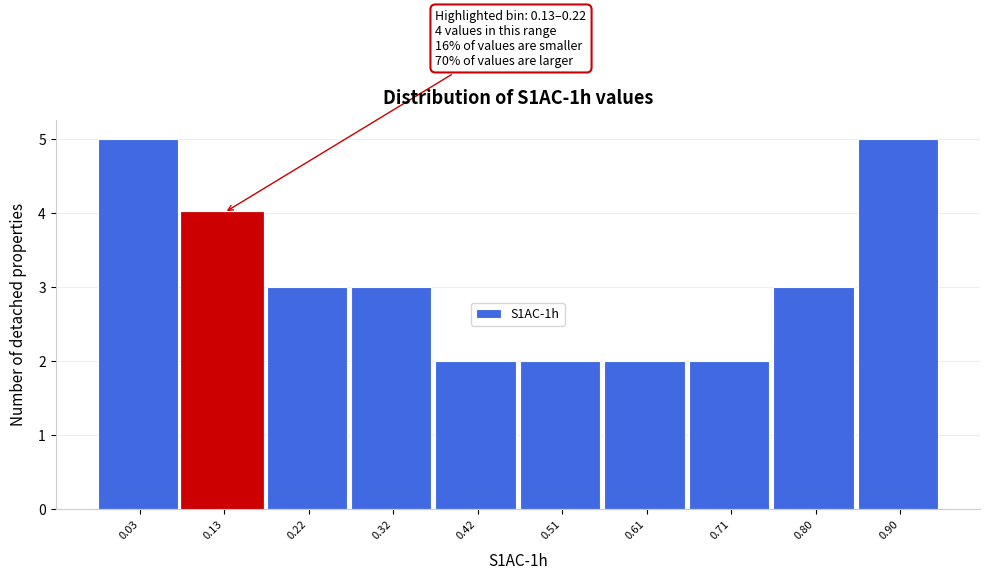

Reading left to right, extract all data points from this chart.

0.03=5	0.13=4	0.22=3	0.32=3	0.42=2	0.51=2	0.61=2	0.71=2	0.80=3	0.90=5